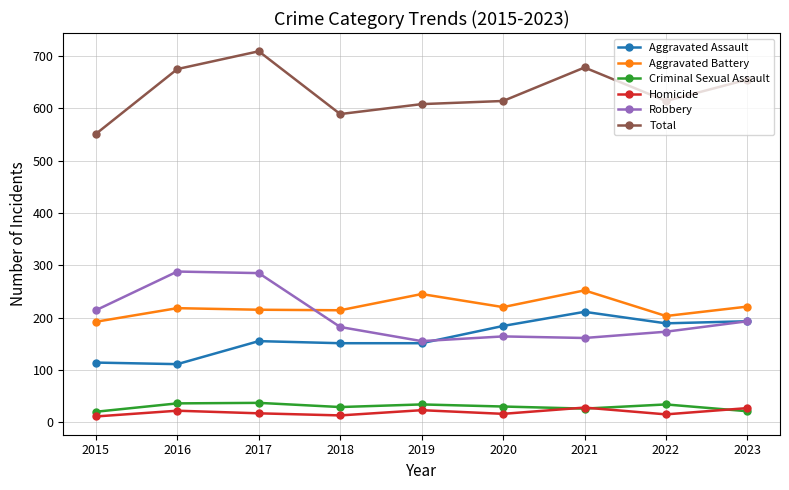

What is the approximate value of Aggravated Battery at 2020?

220